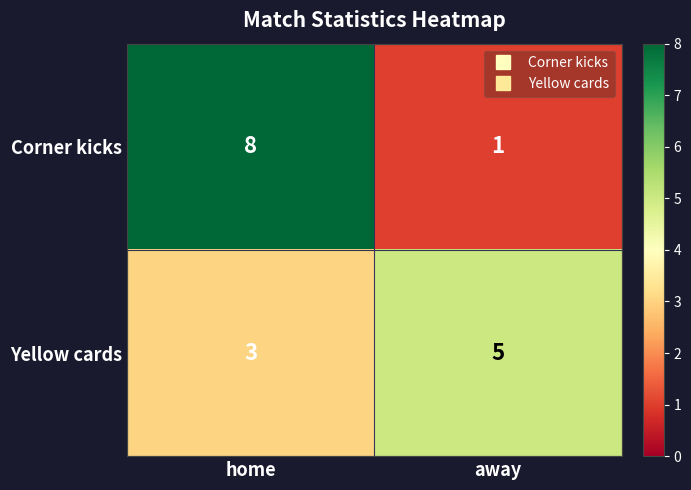

Which label corresponds to the smallest value in the chart?

away